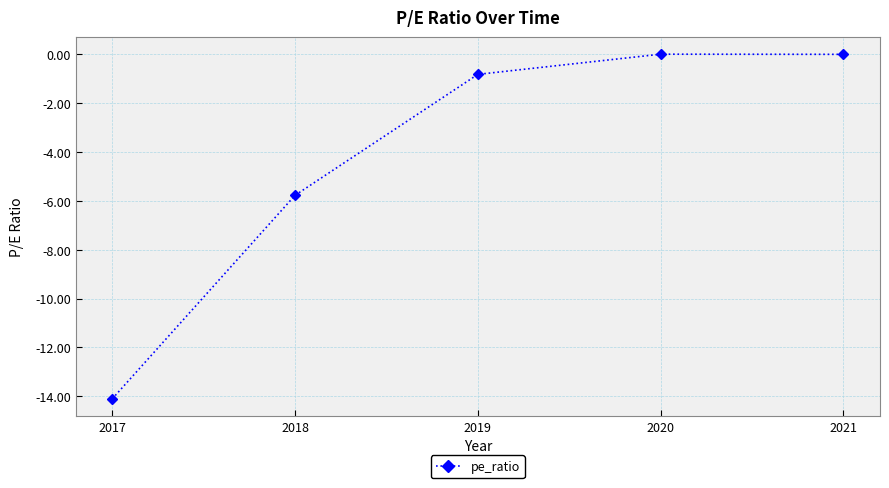

Where is the first local maximum?

2020